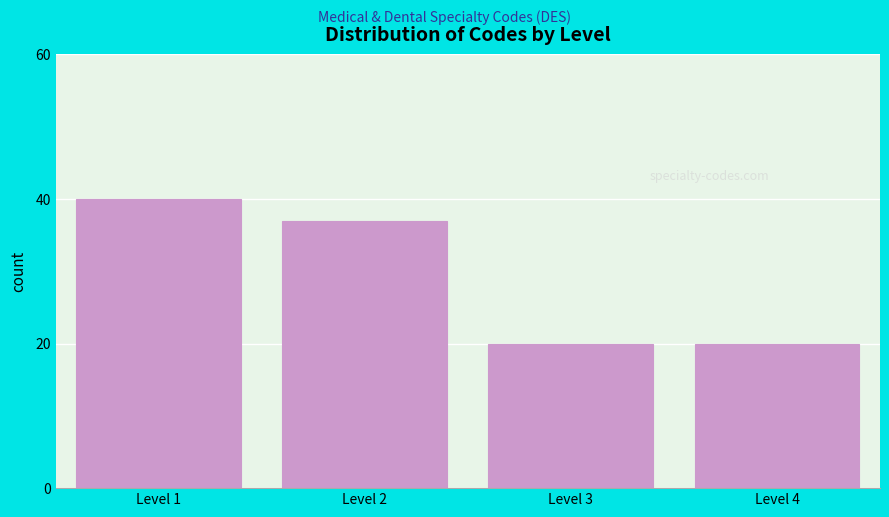

Reading right to left, transcribe all the data shown in this chart.

Level 4=20	Level 3=20	Level 2=37	Level 1=40